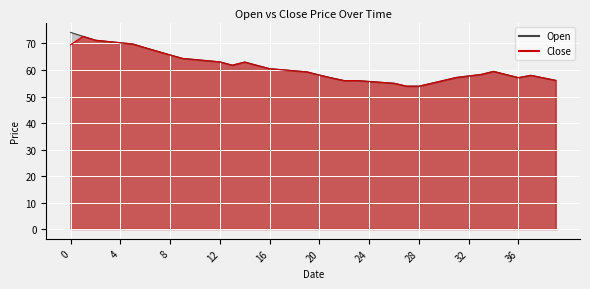

Is the value of Open at 2025-01-08 greater than the value of Close at 2025-02-05?

Yes